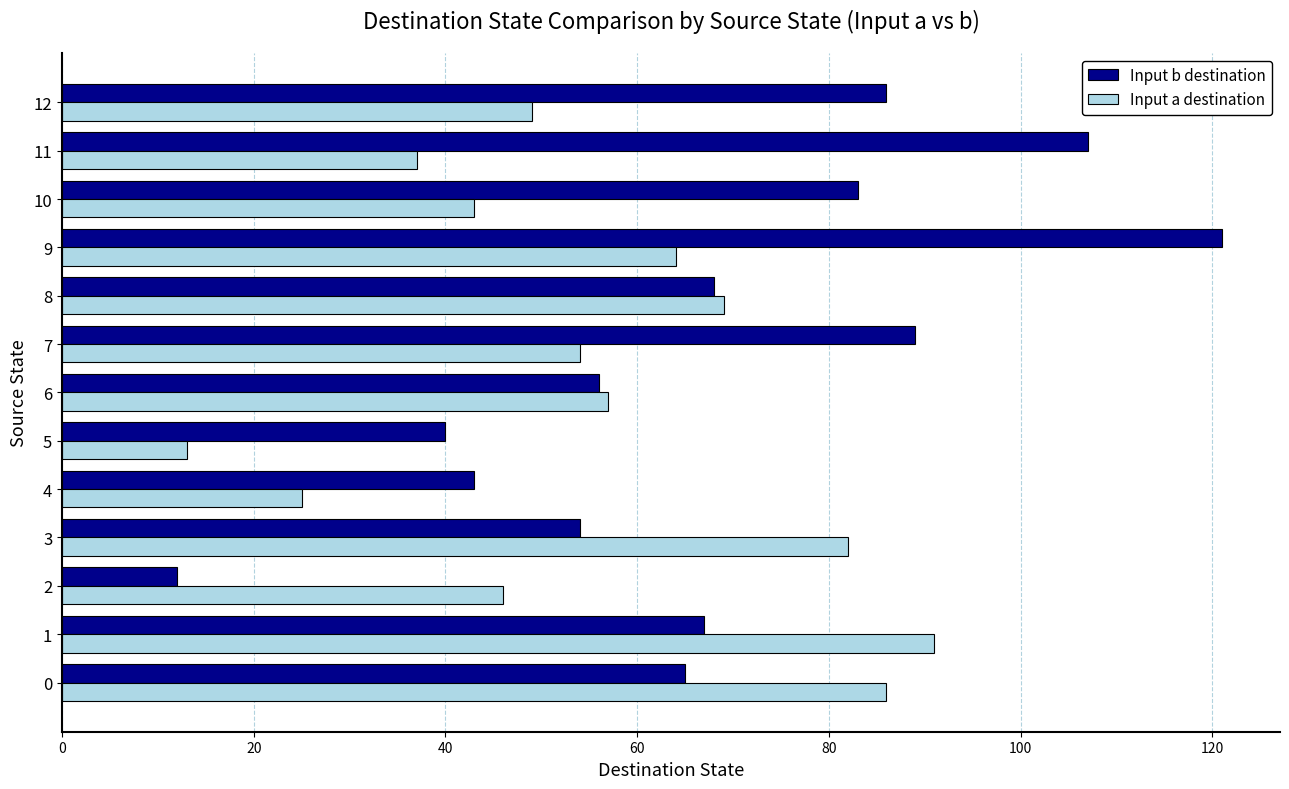

The value of Input a destination at 2 is 46. True or false?

True